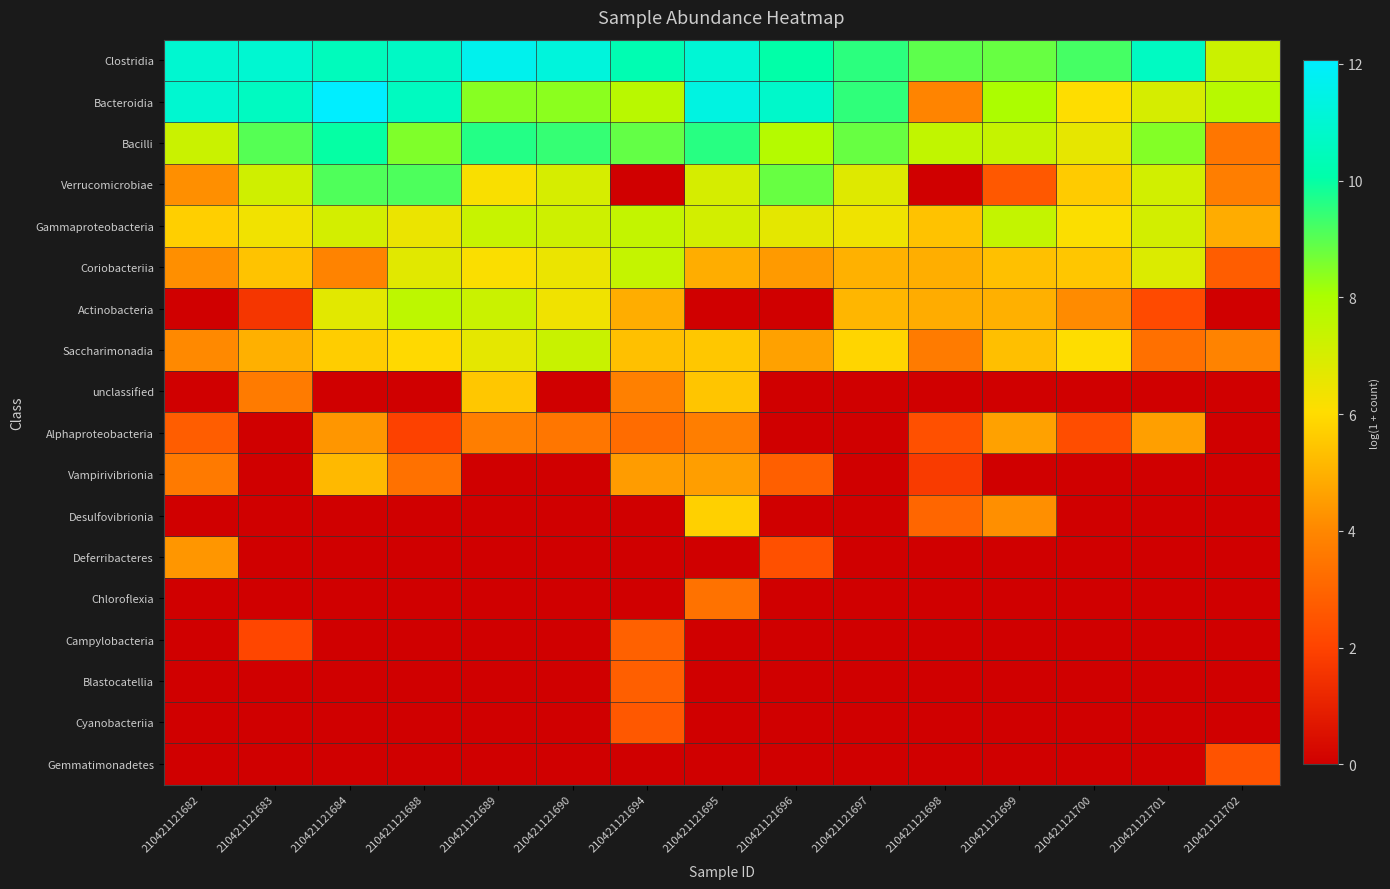

Between 210421121690 and 210421121684, which is larger?

210421121690